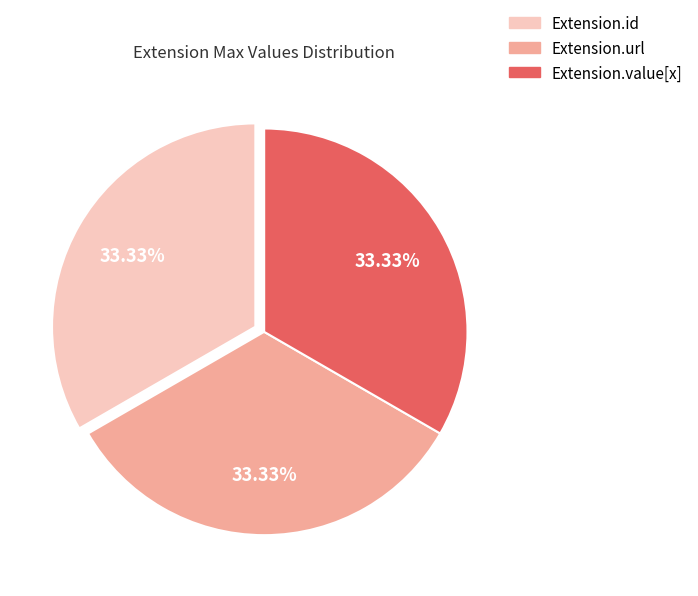

Is there any slice that represents more than half of the pie?

No